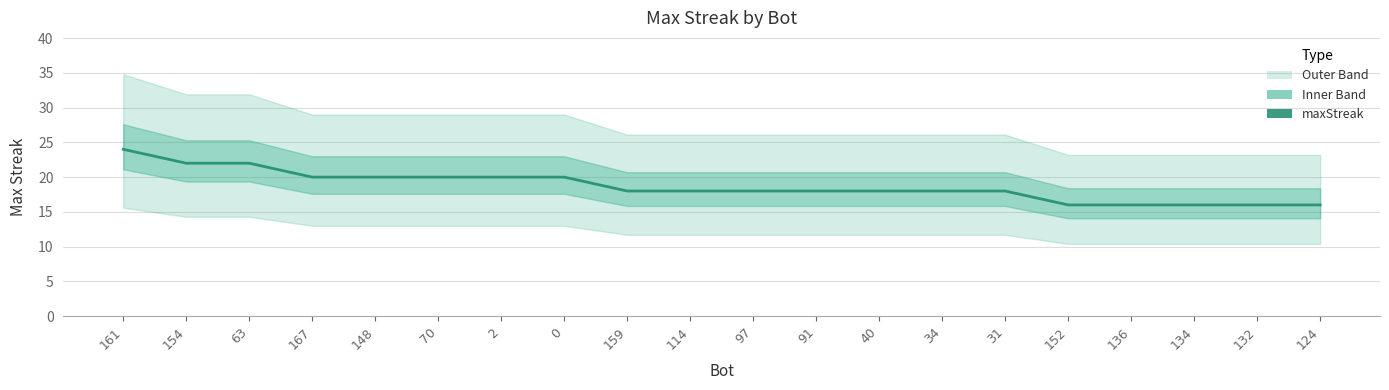

How many series are shown in this chart?

1